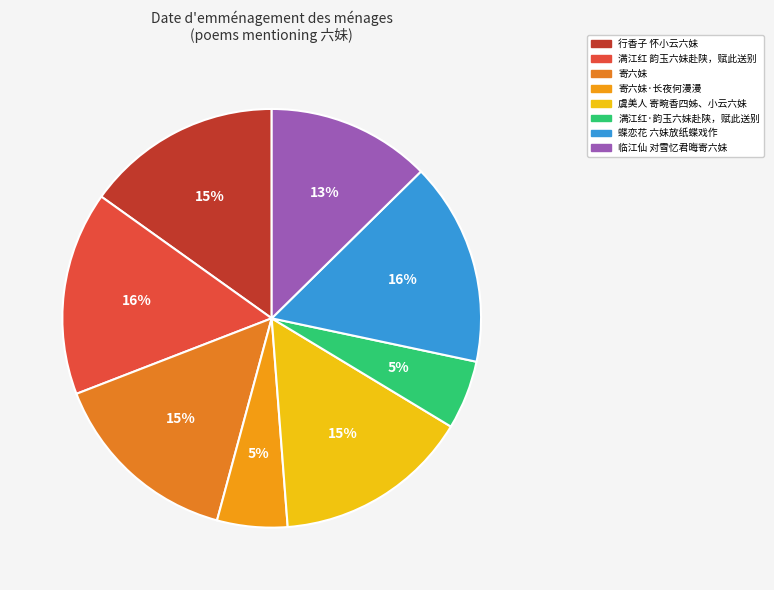

Rank the categories by value from lowest to highest.

满江红·韵玉六妹赴陕，赋此送别, 寄六妹·长夜何漫漫, 临江仙 对雪忆君晦寄六妹, 寄六妹, 虞美人 寄畹香四姊、小云六妹, 行香子 怀小云六妹, 蝶恋花 六妹放纸蝶戏作, 满江红 韵玉六妹赴陕，赋此送别